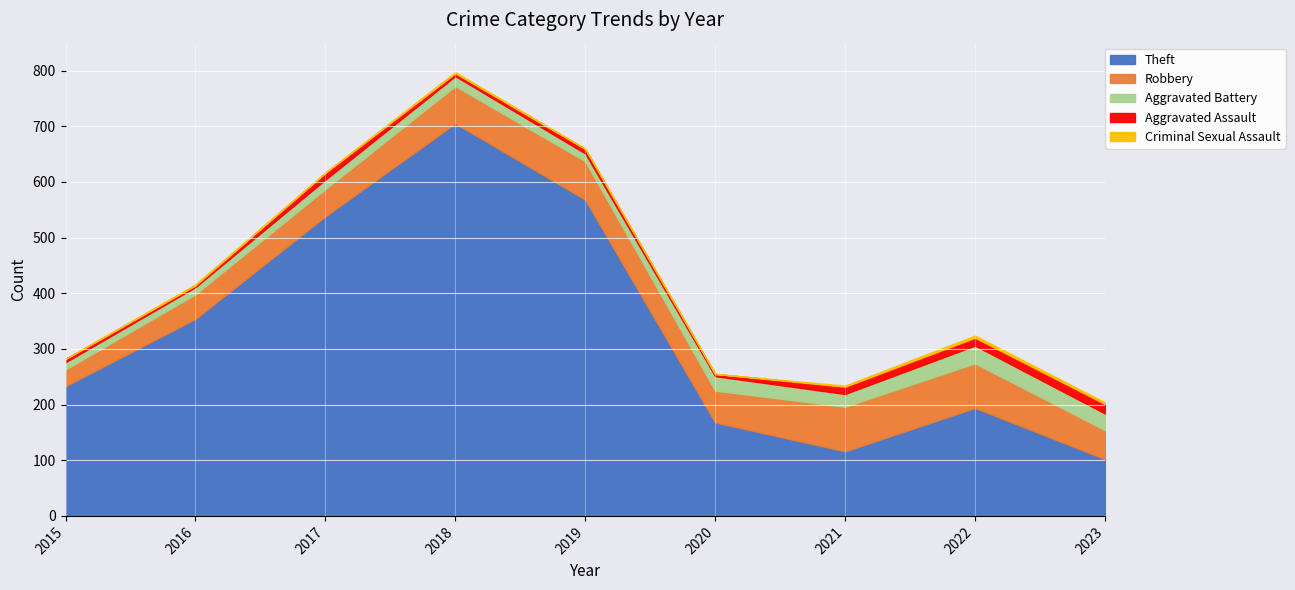

Is it true that Theft equals 116 at 2021?

True